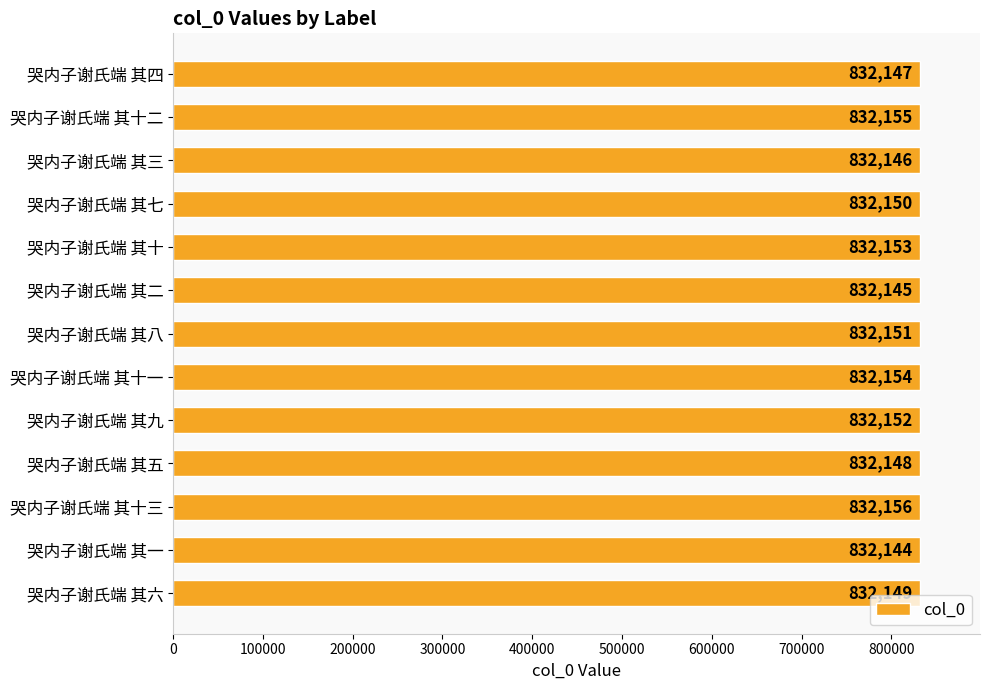

The value at 哭内子谢氏端 其七 is 1193957. True or false?

False